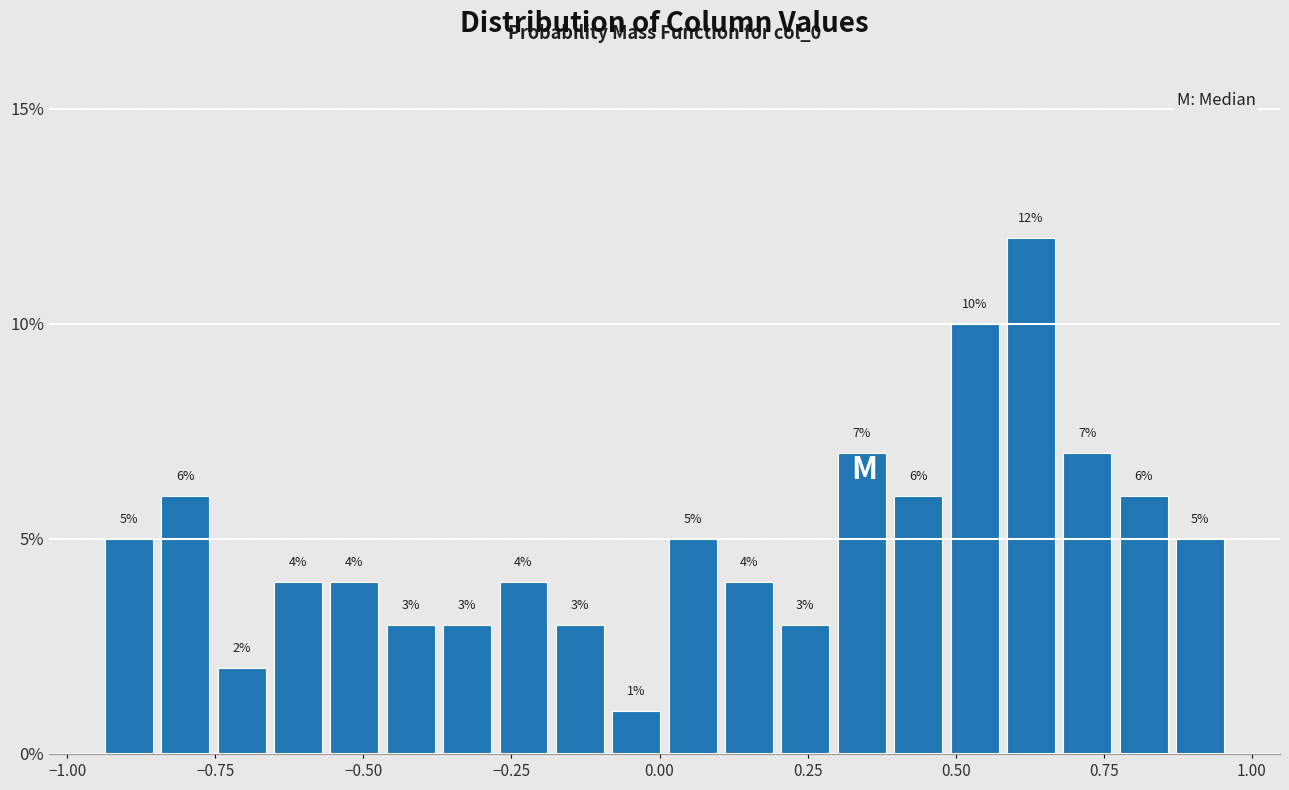

Around what value on the x-axis is the tallest bar? Give the approximate position of its centre, as read against the axis.

0.65